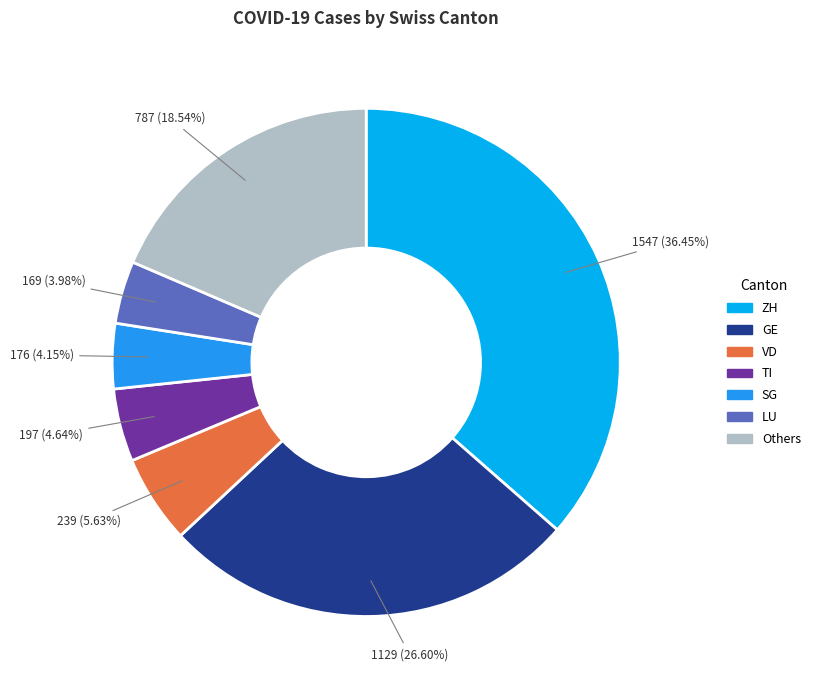

Do VD and Others together represent more than half of the pie?

No